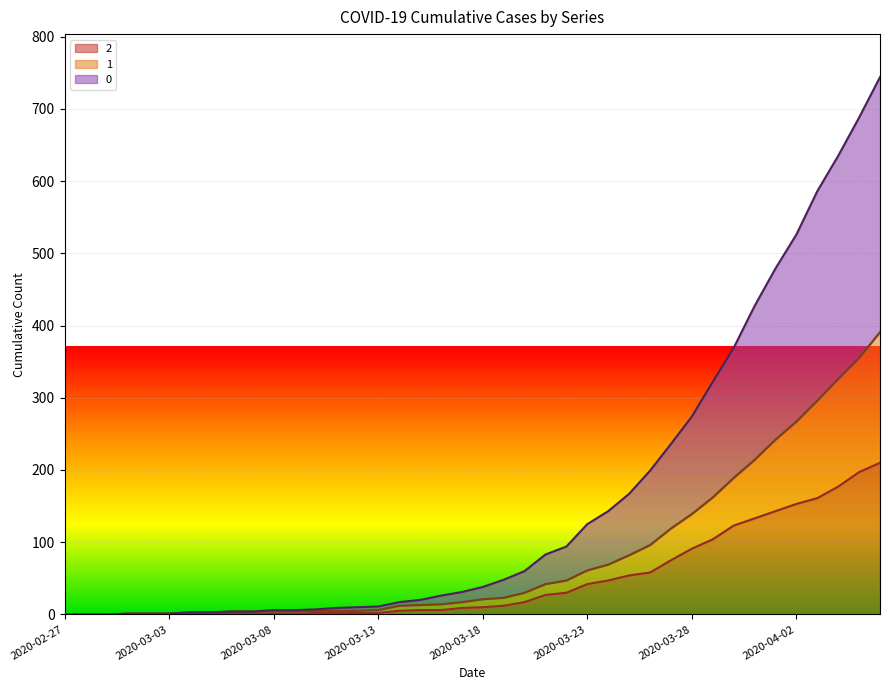

Which label corresponds to the largest value in the chart?

2020-04-06